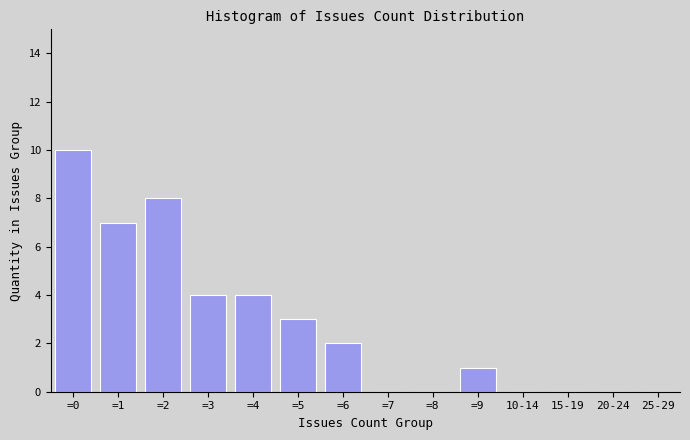

Reading left to right, extract all data points from this chart.

=0=10	=1=7	=2=8	=3=4	=4=4	=5=3	=6=2	=7=0	=8=0	=9=1	10-14=0	15-19=0	20-24=0	25-29=0